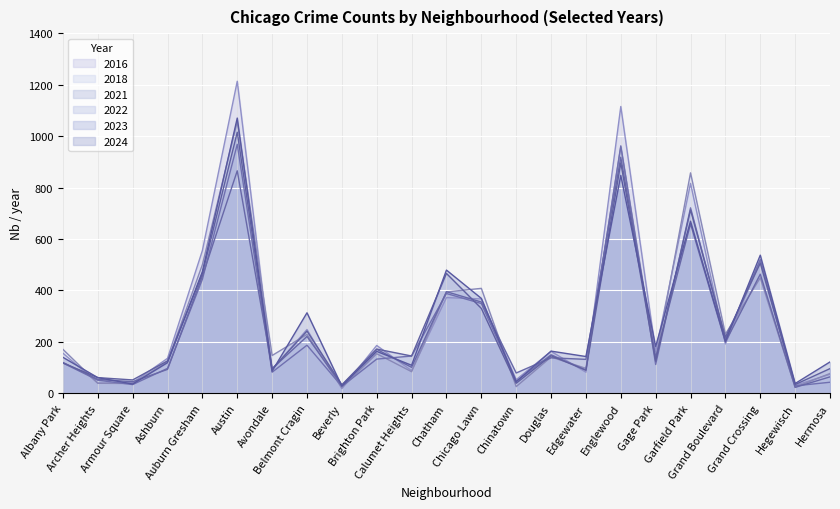

Reading left to right, extract all data points from this chart.

2018: Albany Park=171	Archer Heights=39	Armour Square=38	Ashburn=123	Auburn Gresham=500	Austin=1057	Avondale=147	Belmont Cragin=229	Beverly=22	Brighton Park=154	Calumet Heights=84	Chatham=394	Chicago Lawn=408	Chinatown=26	Douglas=141	Edgewater=97	Englewood=958	Gage Park=131	Garfield Park=857	Grand Boulevard=230	Grand Crossing=449	Hegewisch=24	Hermosa=77
2023: Albany Park=118	Archer Heights=61	Armour Square=52	Ashburn=126	Auburn Gresham=465	Austin=1015	Avondale=94	Belmont Cragin=242	Beverly=33	Brighton Park=172	Calumet Heights=145	Chatham=466	Chicago Lawn=330	Chinatown=39	Douglas=146	Edgewater=90	Englewood=896	Gage Park=125	Garfield Park=713	Grand Boulevard=218	Grand Crossing=506	Hegewisch=34	Hermosa=96
2024: Albany Park=140	Archer Heights=61	Armour Square=36	Ashburn=119	Auburn Gresham=473	Austin=1070	Avondale=86	Belmont Cragin=313	Beverly=28	Brighton Park=163	Calumet Heights=109	Chatham=479	Chicago Lawn=369	Chinatown=45	Douglas=164	Edgewater=143	Englewood=847	Gage Park=182	Garfield Park=669	Grand Boulevard=202	Grand Crossing=537	Hegewisch=38	Hermosa=122
2016: Albany Park=156	Archer Heights=40	Armour Square=41	Ashburn=136	Auburn Gresham=555	Austin=1213	Avondale=93	Belmont Cragin=248	Beverly=18	Brighton Park=186	Calumet Heights=88	Chatham=372	Chicago Lawn=367	Chinatown=53	Douglas=163	Edgewater=82	Englewood=1115	Gage Park=161	Garfield Park=816	Grand Boulevard=192	Grand Crossing=515	Hegewisch=31	Hermosa=74
2021: Albany Park=118	Archer Heights=51	Armour Square=34	Ashburn=97	Auburn Gresham=443	Austin=968	Avondale=82	Belmont Cragin=187	Beverly=27	Brighton Park=133	Calumet Heights=145	Chatham=388	Chicago Lawn=349	Chinatown=47	Douglas=150	Edgewater=90	Englewood=962	Gage Park=112	Garfield Park=721	Grand Boulevard=208	Grand Crossing=520	Hegewisch=29	Hermosa=43
2022: Albany Park=120	Archer Heights=54	Armour Square=45	Ashburn=93	Auburn Gresham=455	Austin=865	Avondale=96	Belmont Cragin=221	Beverly=31	Brighton Park=171	Calumet Heights=101	Chatham=395	Chicago Lawn=355	Chinatown=79	Douglas=138	Edgewater=132	Englewood=918	Gage Park=140	Garfield Park=659	Grand Boulevard=199	Grand Crossing=463	Hegewisch=23	Hermosa=64